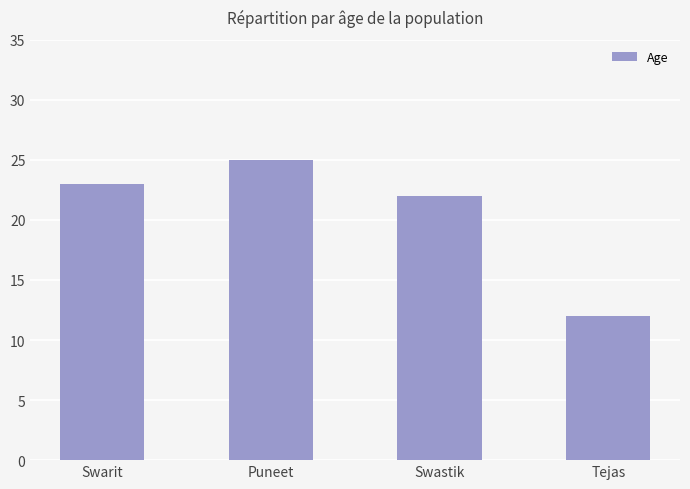

How many bars are there in total?

4